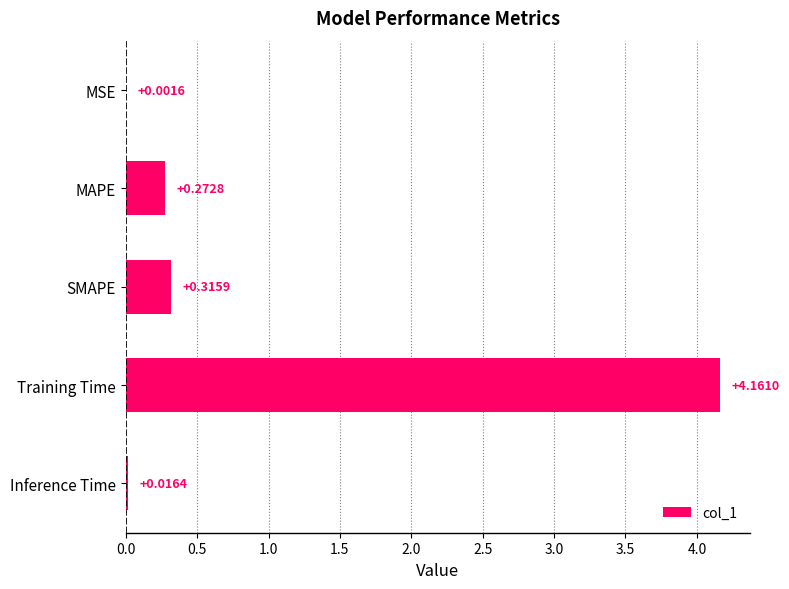

What is the sum of all values?

4.8